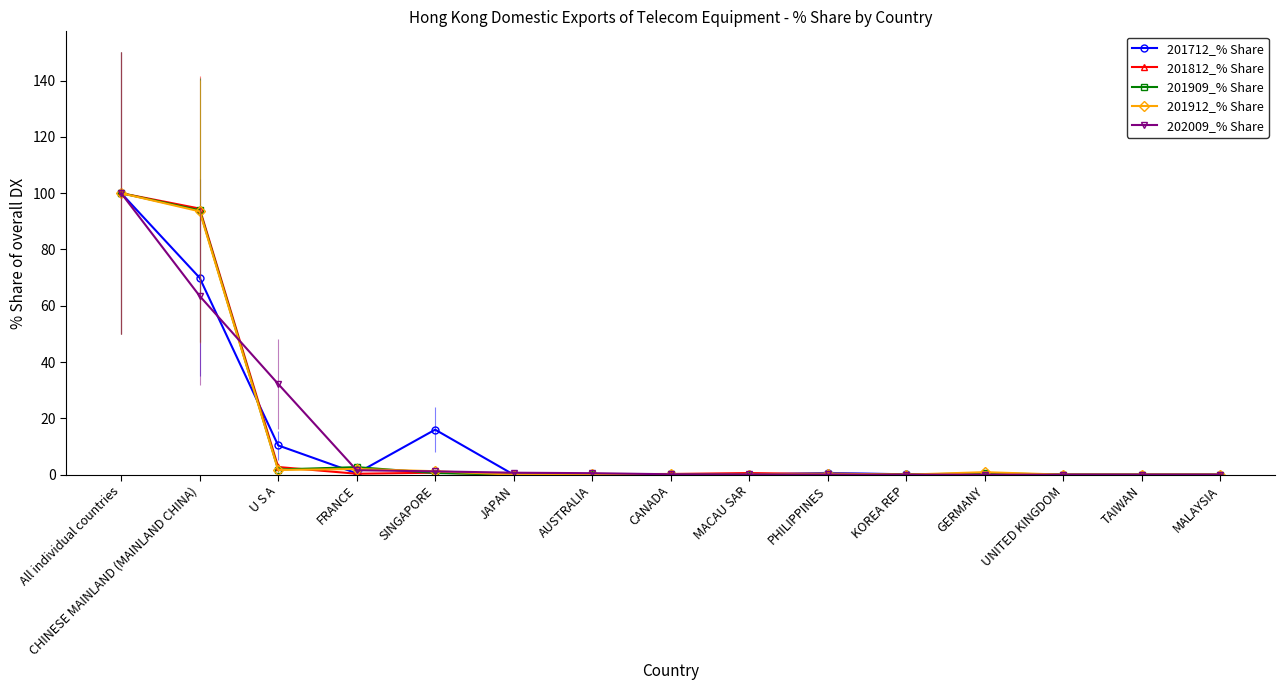

Does the chart display data point markers on the line(s)?

Yes